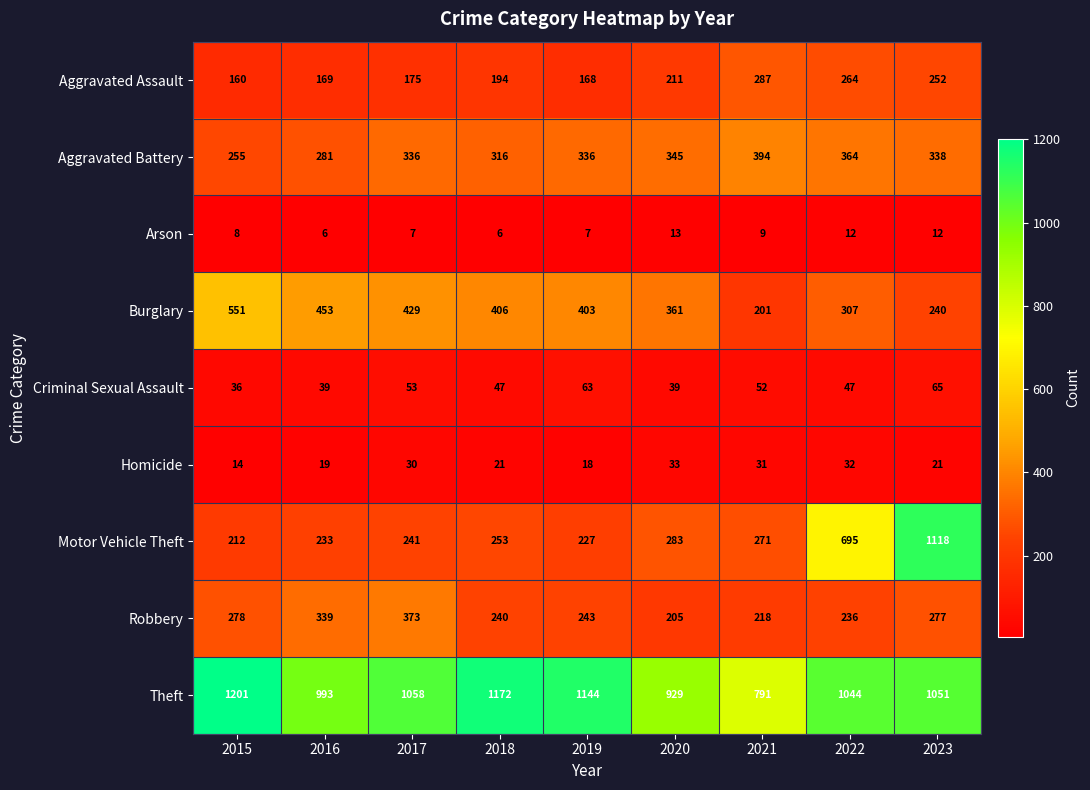

Rank the series by their maximum value, from highest to lowest.

Theft, Motor Vehicle Theft, Burglary, Aggravated Battery, Robbery, Aggravated Assault, Criminal Sexual Assault, Homicide, Arson